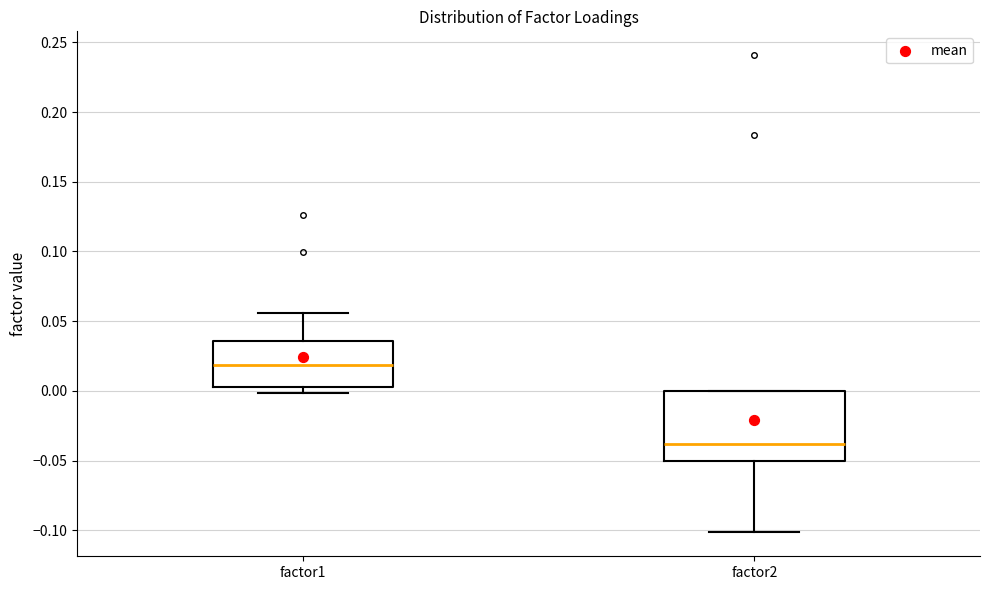

Where does the upper whisker of the box for factor1 end on the y-axis? The values are not printed on the chart, so give them approximately, as read against the axis.

0.055